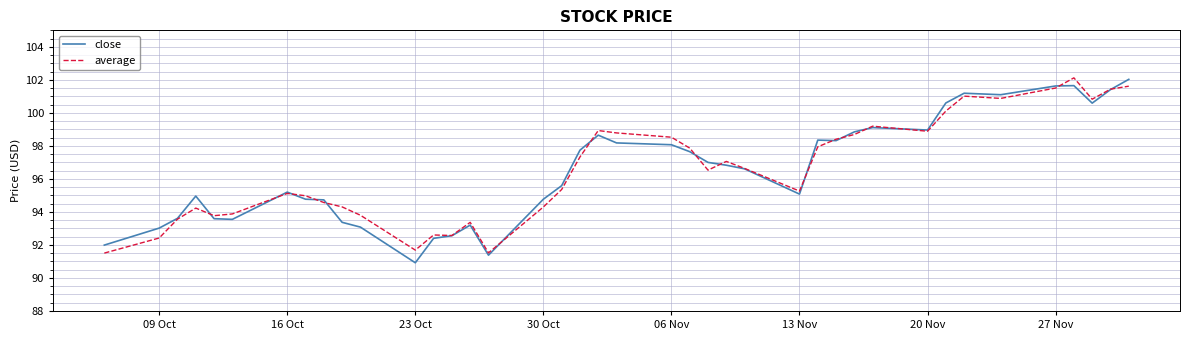

What is the smallest value displayed?

90.9